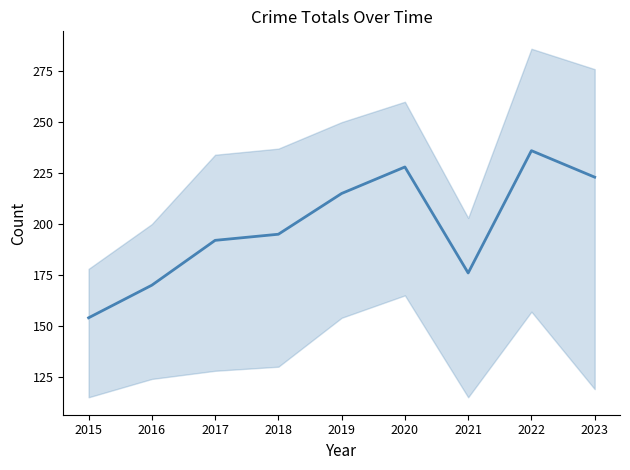

What is the sum of all values?

1789